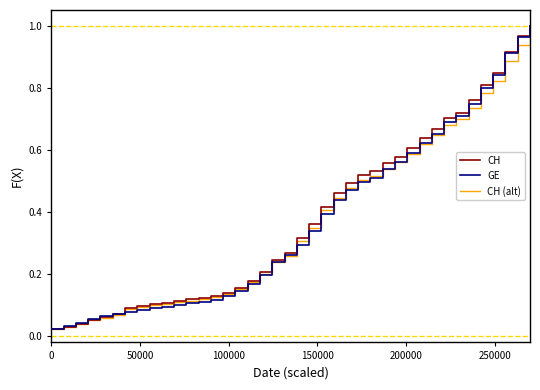

How many lines are shown in the chart?

3